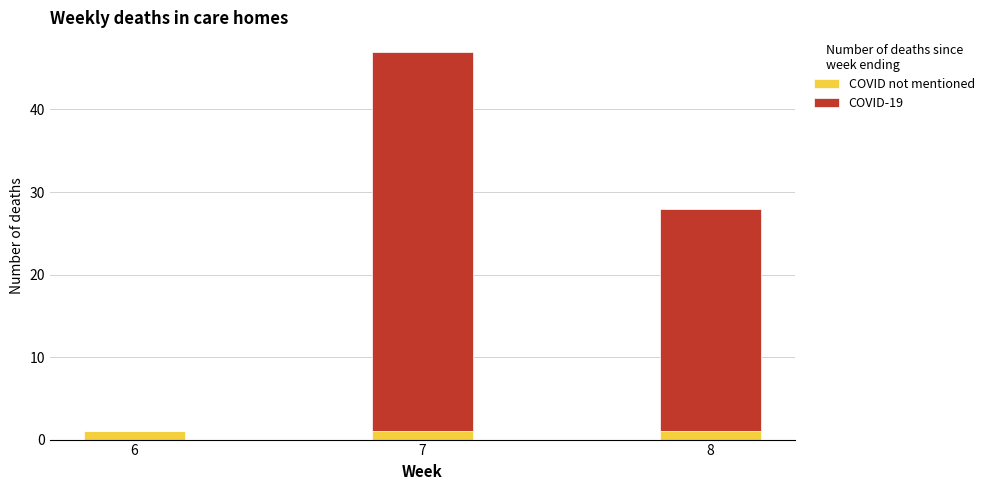

Is it true that COVID not mentioned equals 1 at 7?

True